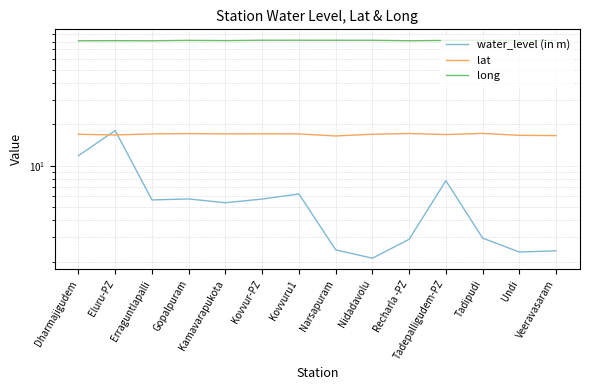

Reading left to right, list all the values displayed in this chart.

water_level (in m): Dharmajigudem=11.8	Eluru-PZ=18.0	Erraguntlapalli=5.6	Gopalpuram=5.7	Kamavarapukota=5.4	Kovvur-PZ=5.7	Kovvuru1=6.2	Narsapuram=2.4	Nidadavolu=2.1	Recharla -PZ=2.9	Tadepalligudem-PZ=7.8	Tadipudi=3.0	Undi=2.4	Veeravasaram=2.4
lat: Dharmajigudem=16.9	Eluru-PZ=16.7	Erraguntlapalli=17.0	Gopalpuram=17.1	Kamavarapukota=17.0	Kovvur-PZ=17.0	Kovvuru1=17.0	Narsapuram=16.4	Nidadavolu=16.9	Recharla -PZ=17.1	Tadepalligudem-PZ=16.8	Tadipudi=17.1	Undi=16.6	Veeravasaram=16.5
long: Dharmajigudem=81.0	Eluru-PZ=81.1	Erraguntlapalli=81.0	Gopalpuram=81.5	Kamavarapukota=81.2	Kovvur-PZ=81.7	Kovvuru1=81.7	Narsapuram=81.7	Nidadavolu=81.7	Recharla -PZ=81.0	Tadepalligudem-PZ=81.5	Tadipudi=81.7	Undi=81.5	Veeravasaram=81.7